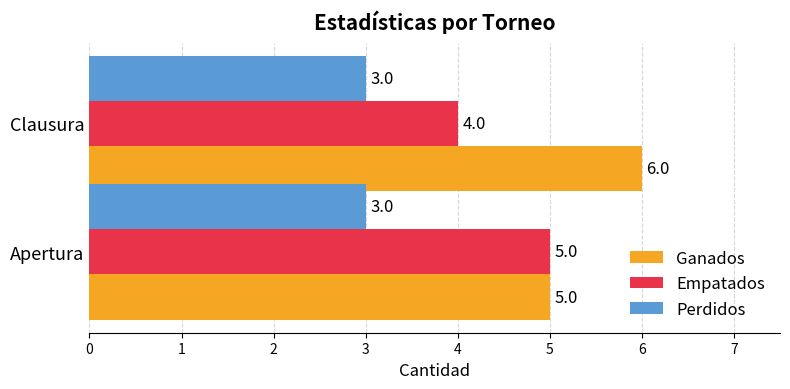

The Empatados series shows 1 at Clausura. True or false?

False